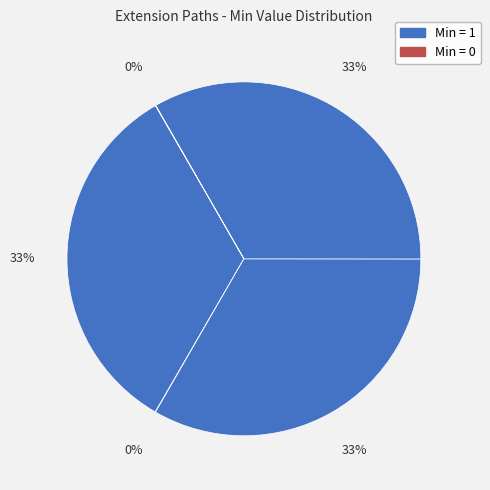

To the nearest percent, what is the average slice percentage?

20%